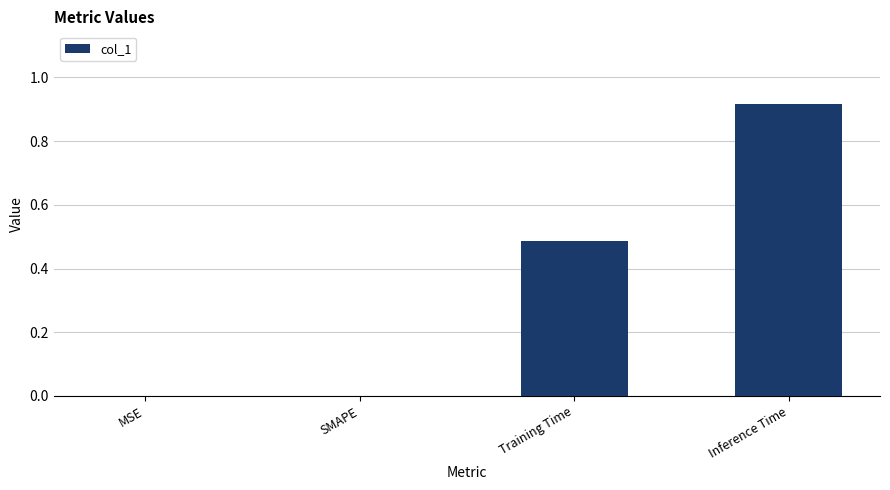

What is the sum of all values?

1.4